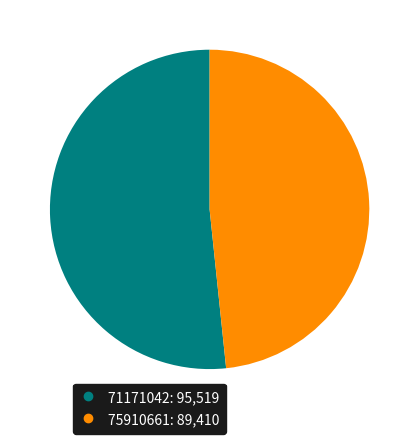

Rank the categories by value from highest to lowest.

71171042, 75910661